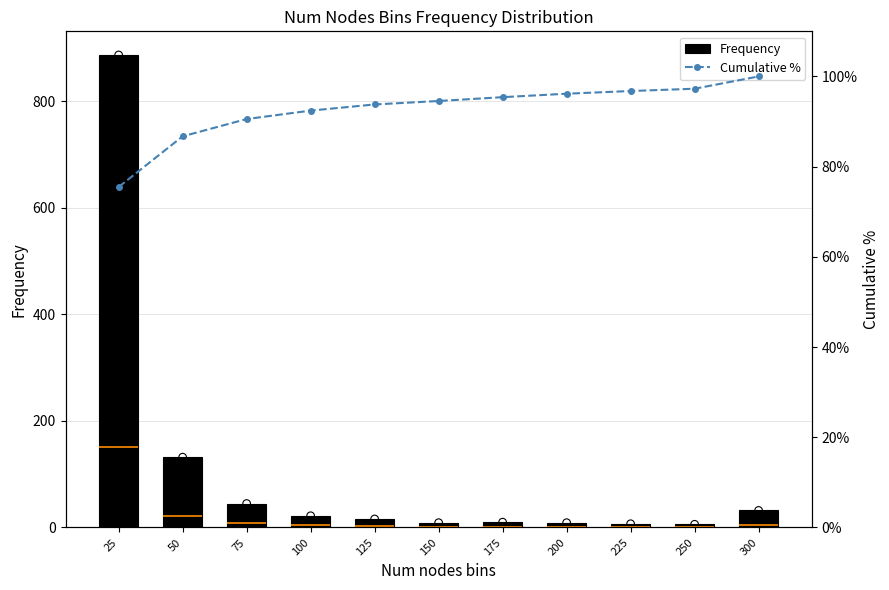

Which series has the largest Y range (max minus min)?

Frequency